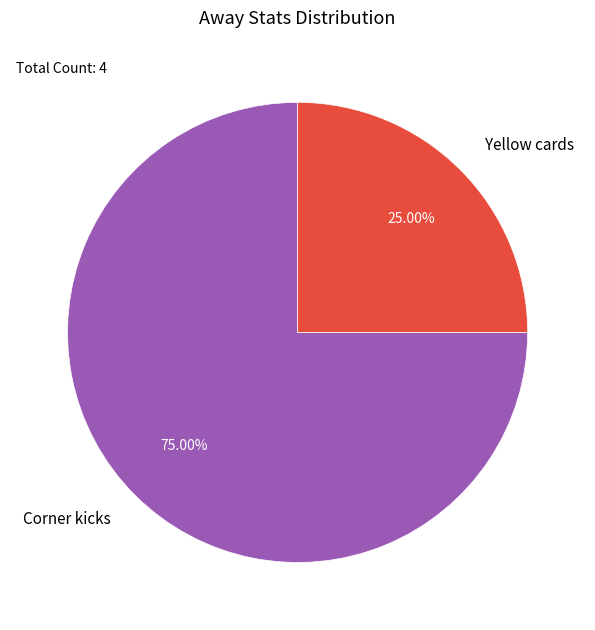

What is the ratio of the value at Corner kicks to the value at Yellow cards?

3.0